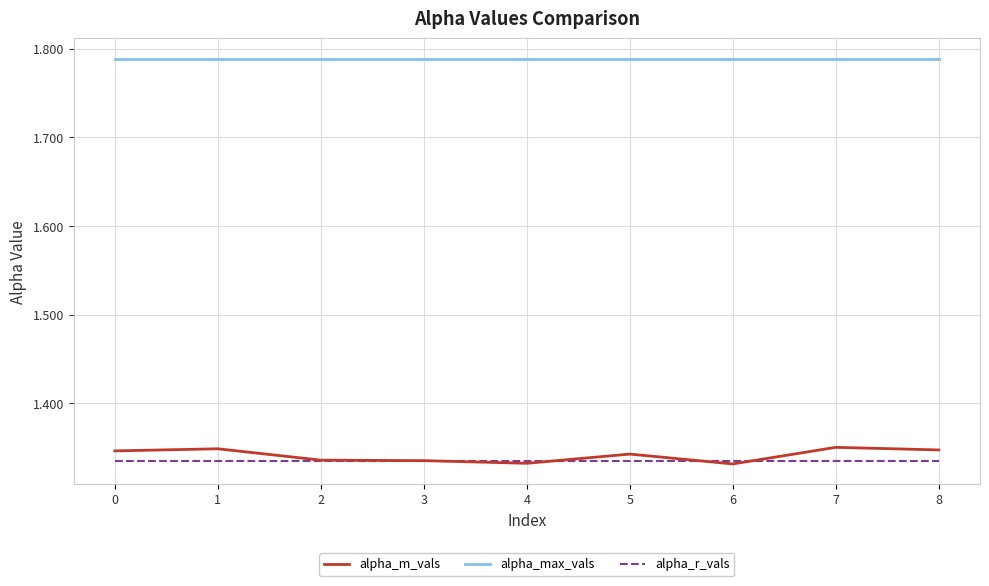

True or false: alpha_m_vals and alpha_max_vals cross at least once.

False